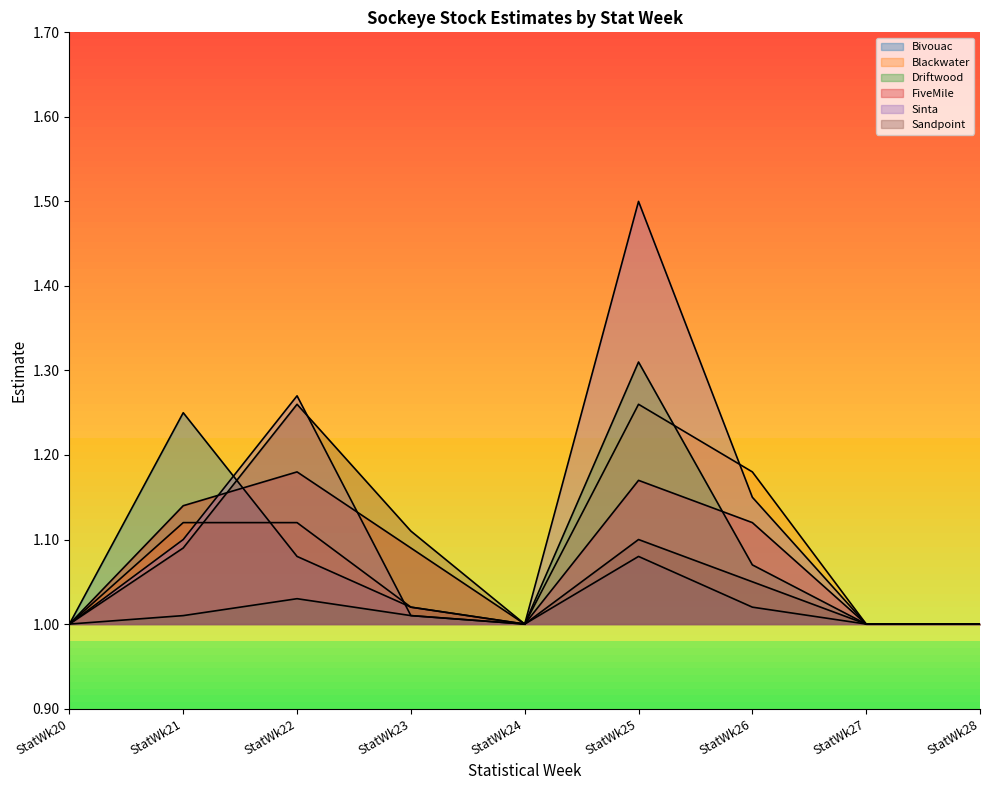

Is it true that Sandpoint equals 1.9 at StatWk22?

False